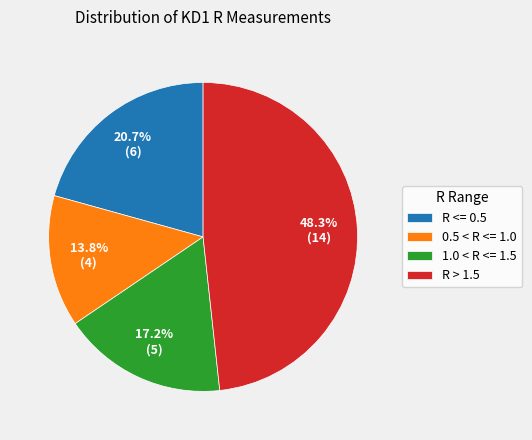

What is the smallest slice in the pie chart?

0.5 < R <= 1.0